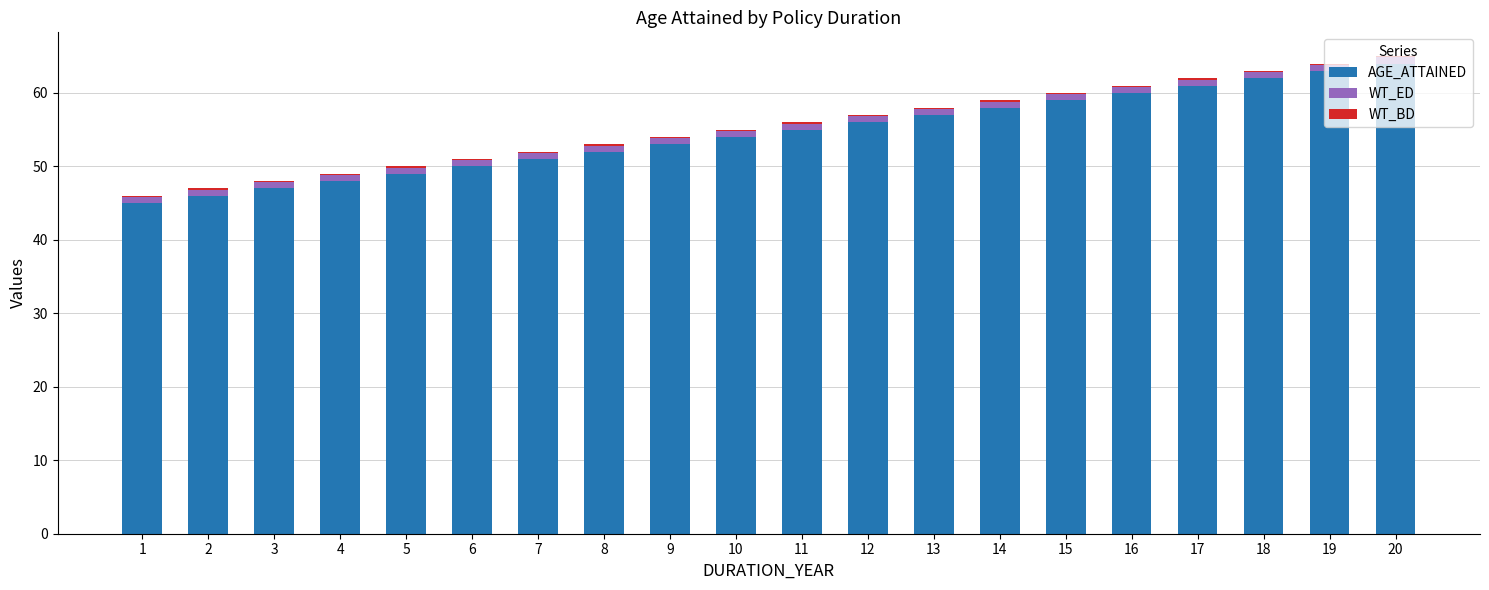

What is the sum of all AGE_ATTAINED values?

1090.0